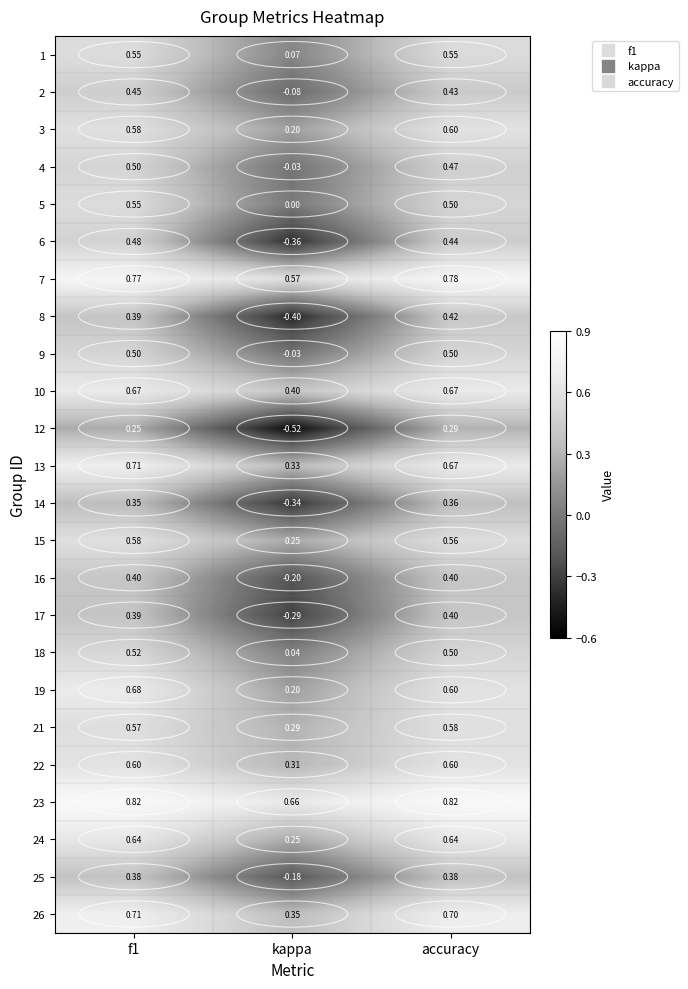

Which category has the highest value in the 3 series?

accuracy